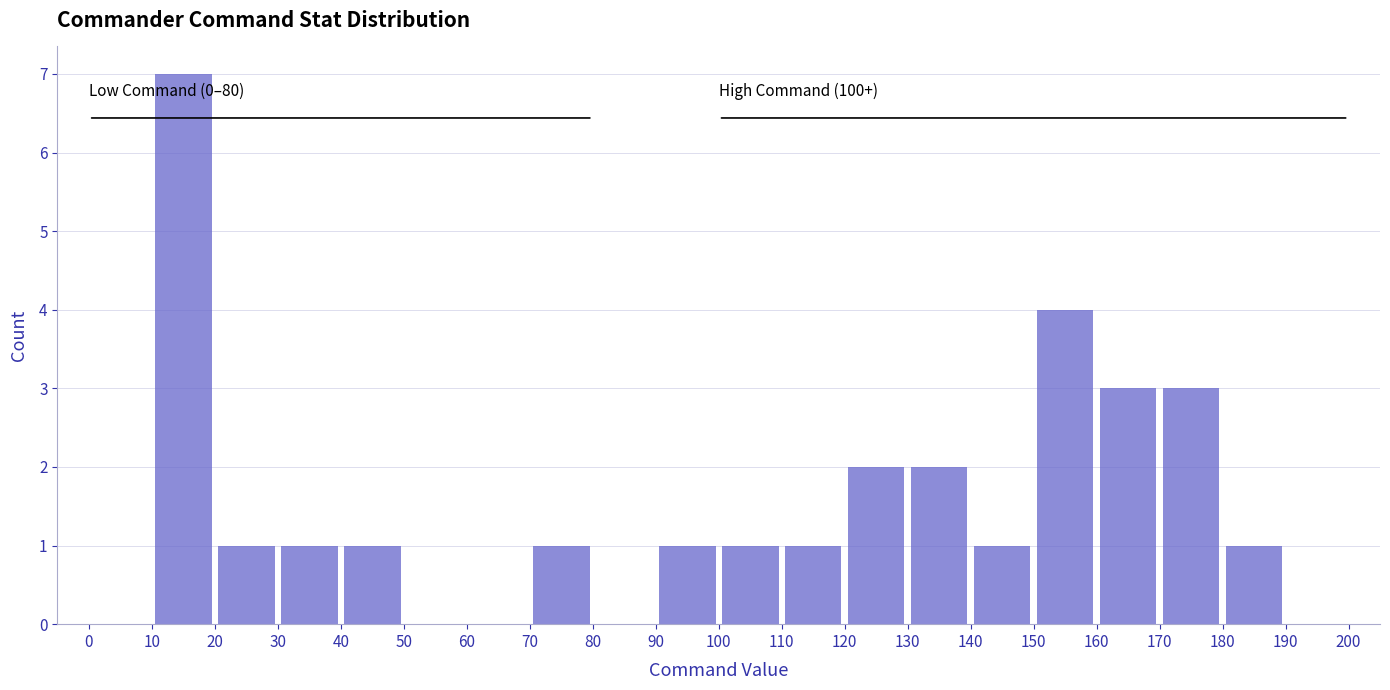

Over which range of the x-axis is the bar tallest?

10 to 20